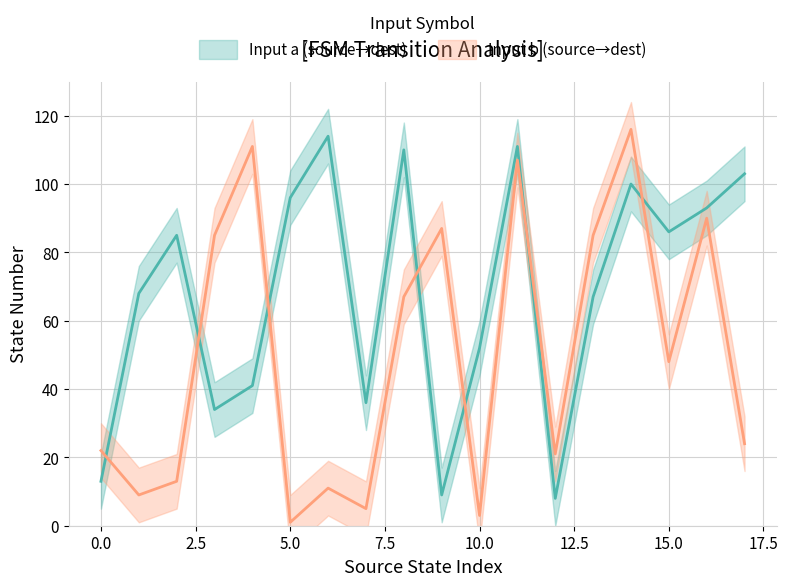

True or false: destination_state has a value of 52 at 10.

True